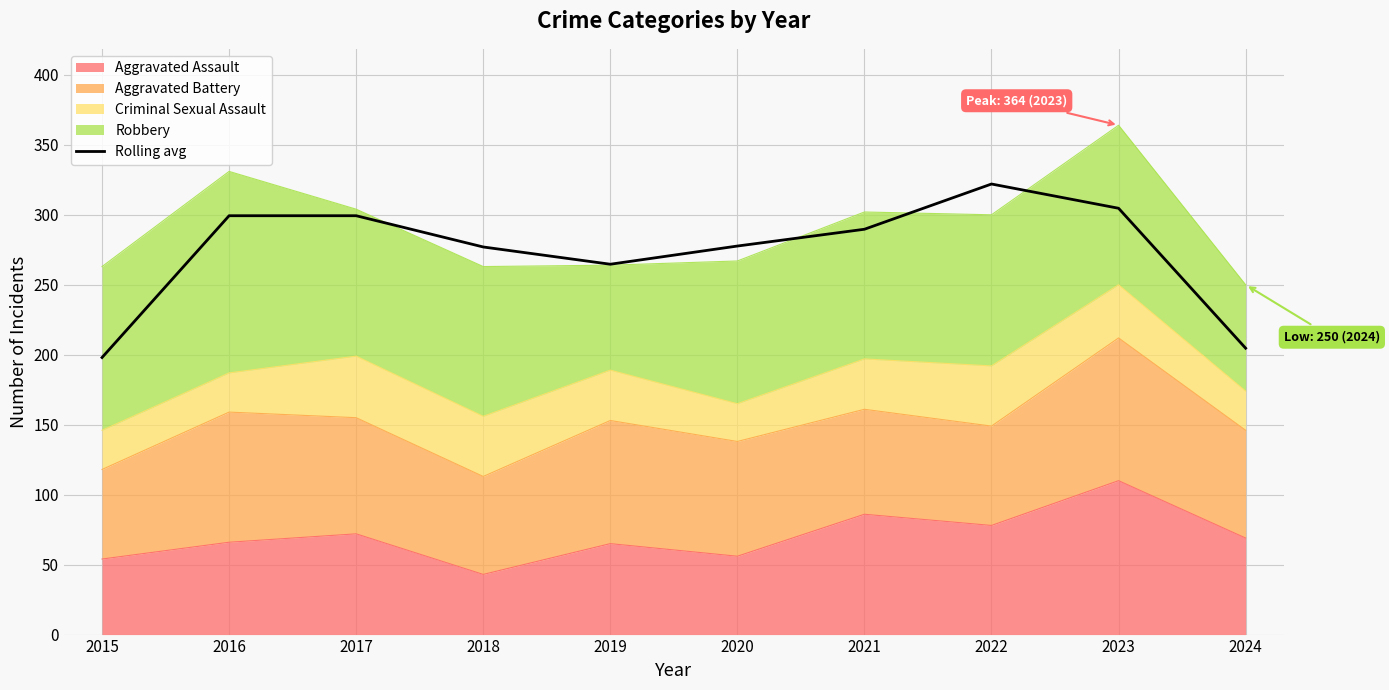

Is it true that the value at 2024 is 339.0?

False